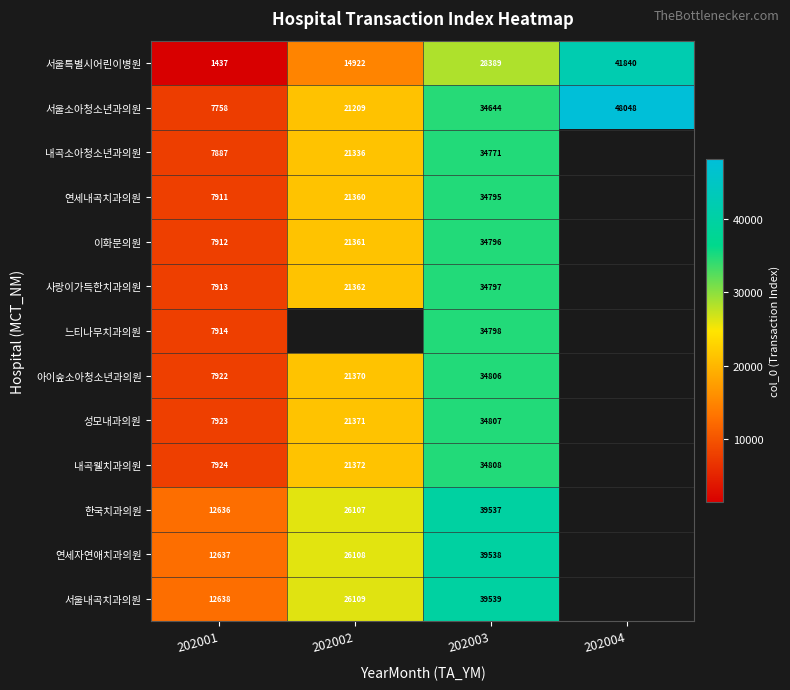

Is it true that 연세내곡치과의원 equals 34795 at 202003?

True